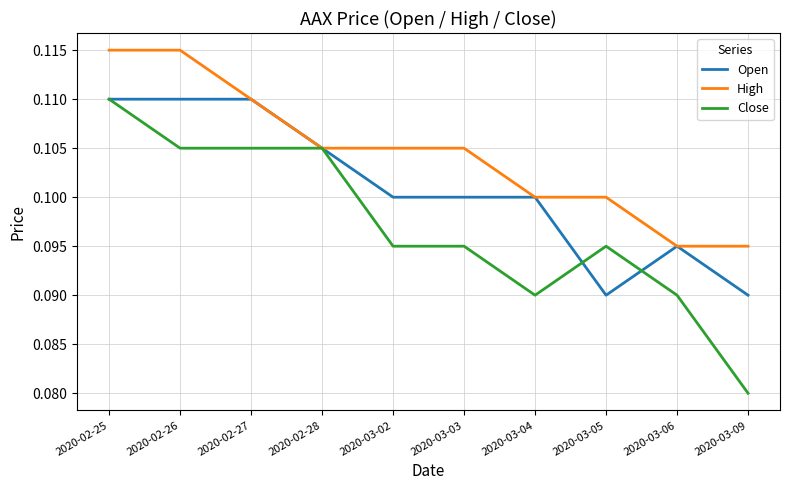

How many High values are between 0 and 1?

10